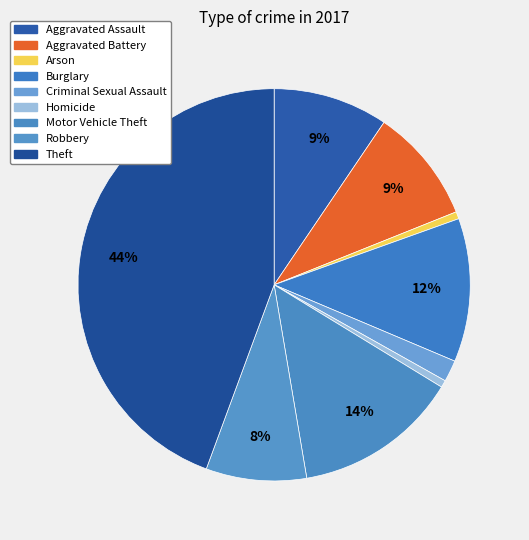

Which category has the smallest portion of the pie?

Arson